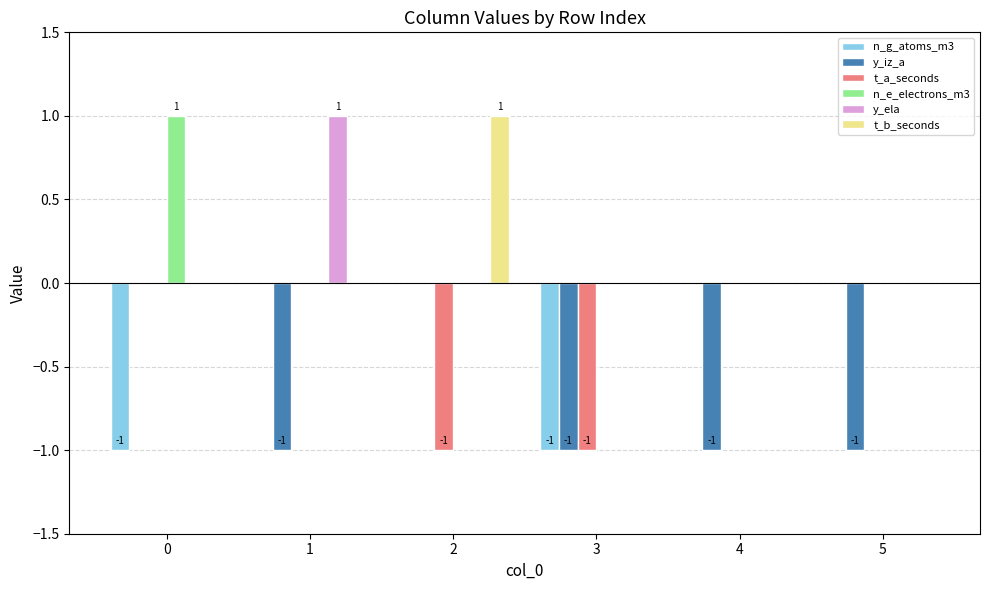

Is the value of y_iz_a at 5 greater than the value of t_b_seconds at 3?

No